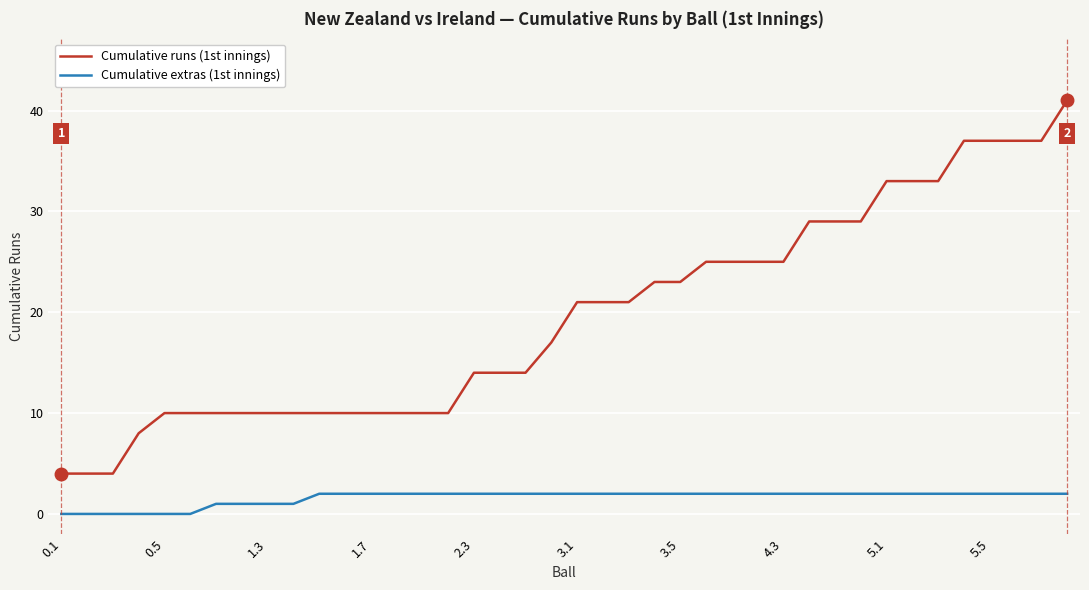

Which series has the largest total across all categories?

Cumulative runs (1st innings)